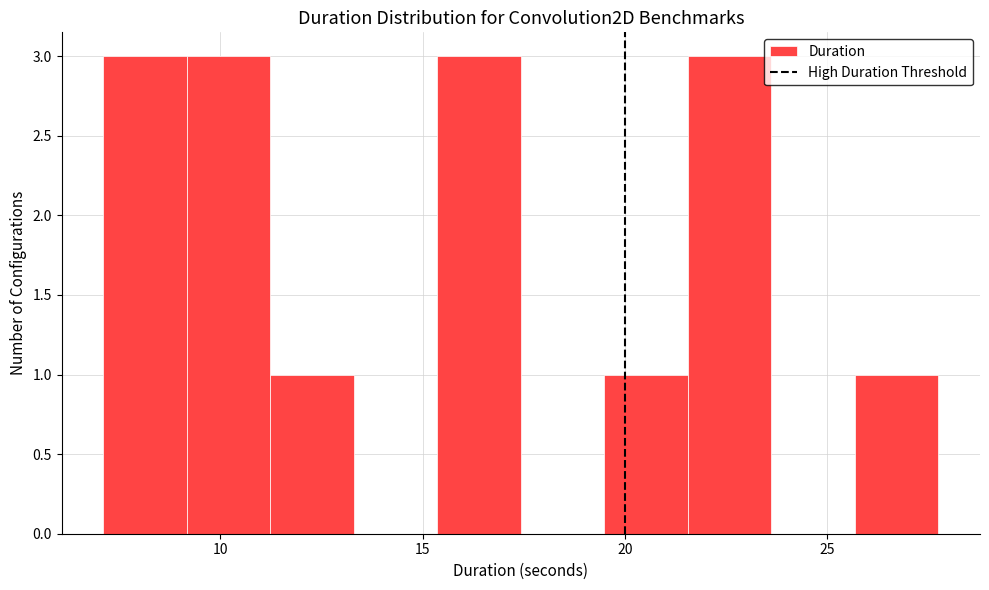

Reading left to right, transcribe this chart: for each bar, give the range it covers on the x-axis and its height. Neither the bar edges nor the heights are printed on the chart, so give them approximately, as read against the axes.

7.0 to 9.0: 3
9.0 to 11.0: 3
11.0 to 13.5: 1
13.5 to 15.5: 0
15.5 to 17.5: 3
17.5 to 19.5: 0
19.5 to 21.5: 1
21.5 to 23.5: 3
23.5 to 25.5: 0
25.5 to 27.5: 1